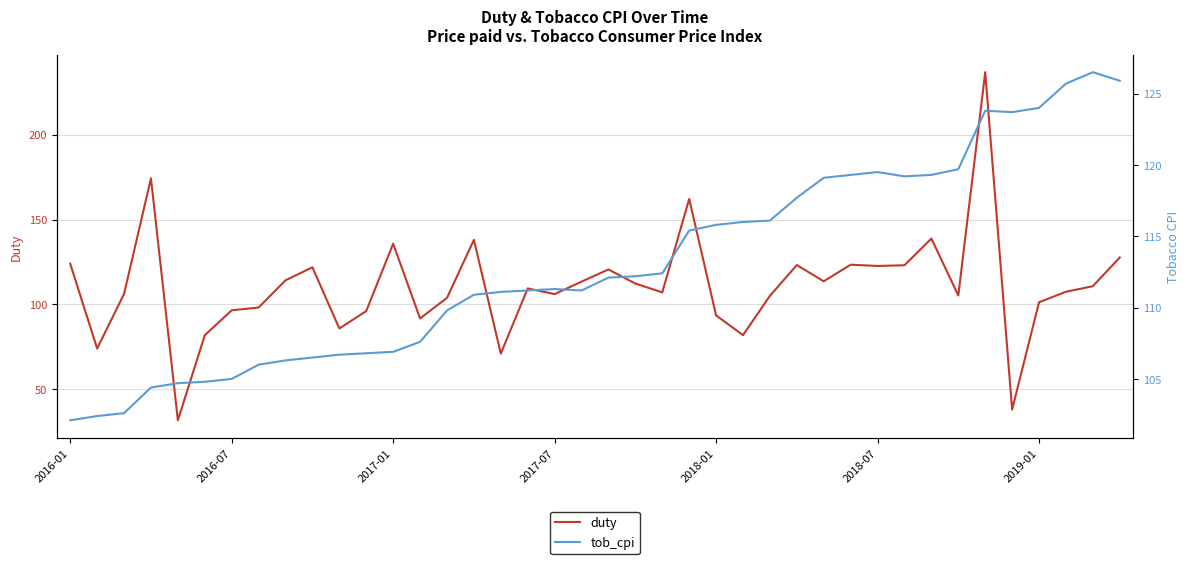

How many lines are shown in the chart?

2